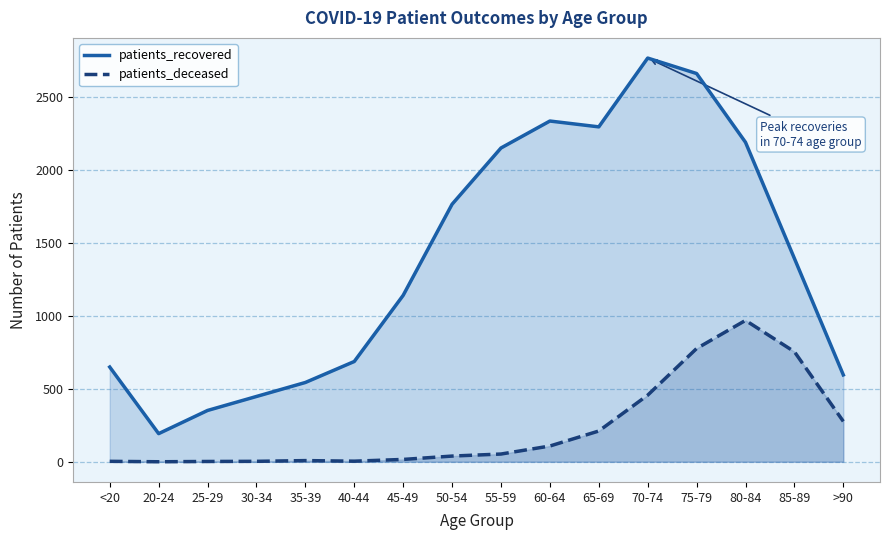

List the series in order of their overall mean, highest first.

patients_recovered, patients_deceased